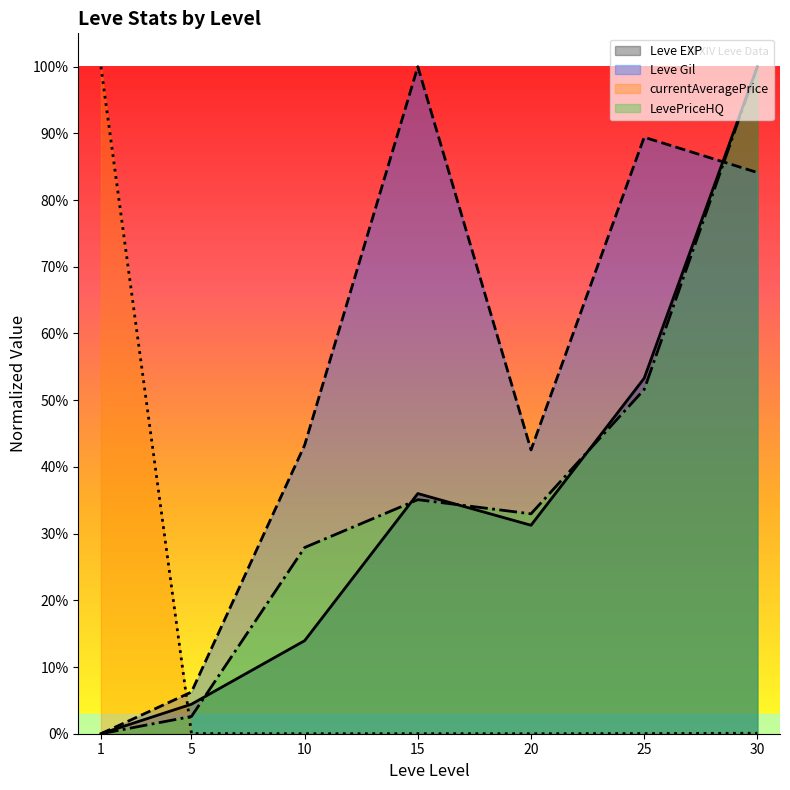

List the series in order of their peak value, highest first.

Leve EXP, Leve Gil, currentAveragePrice, LevePriceHQ